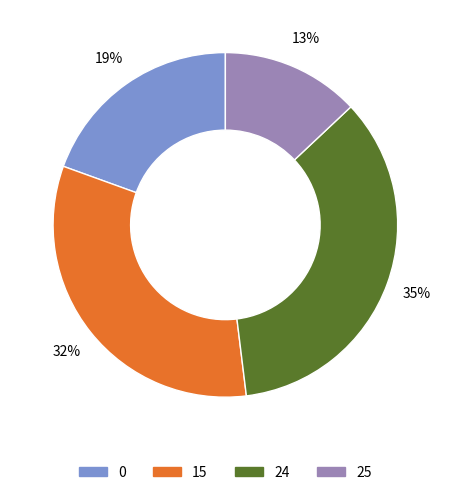

To the nearest percent, what is the average slice percentage?

25%